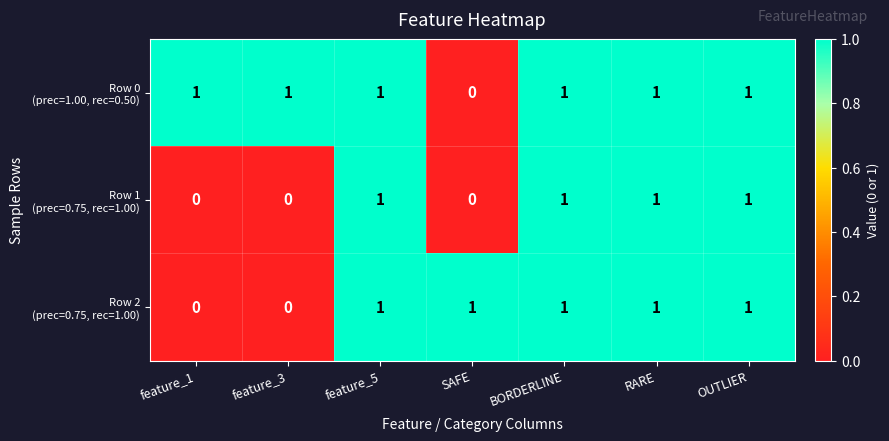

What is the total value across all series at RARE?

3